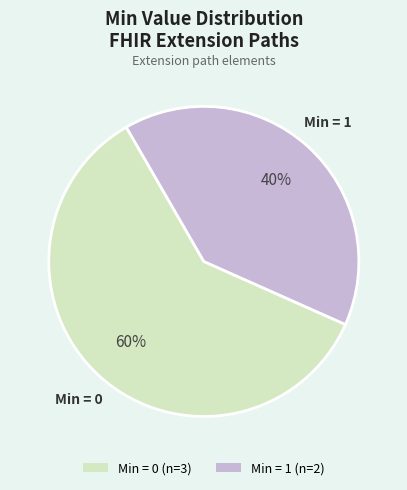

To the nearest percent, what is the difference between the largest and smallest slice percentages?

20%